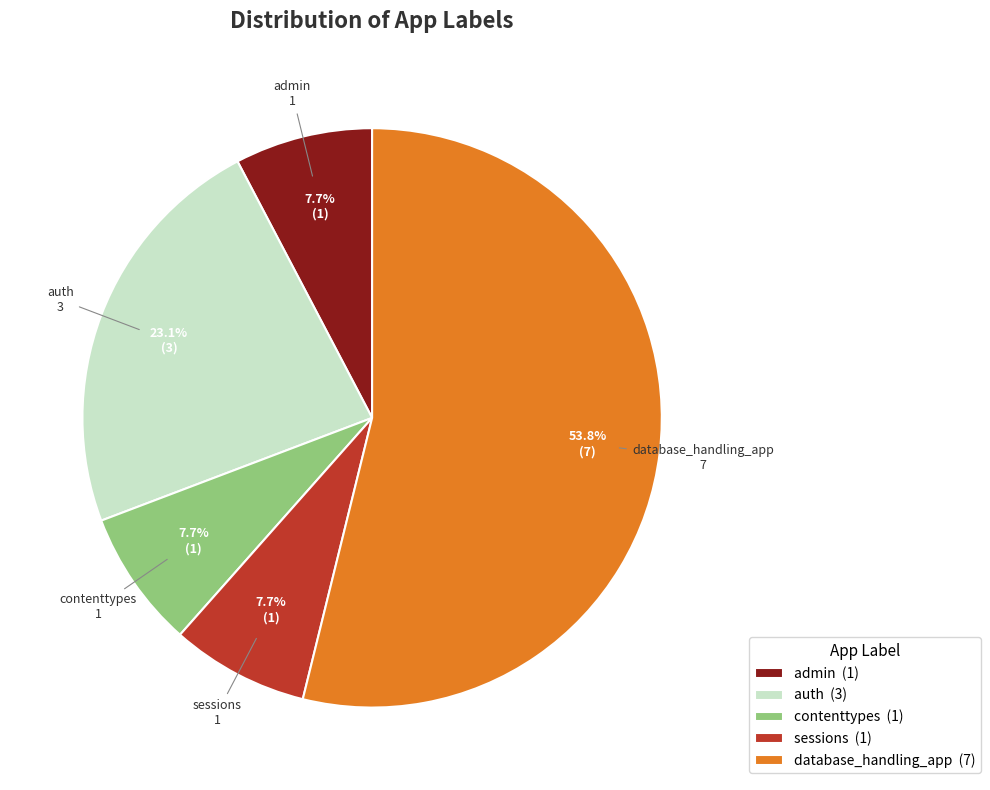

Which has a higher value, auth (3) or admin (1)?

auth (3)